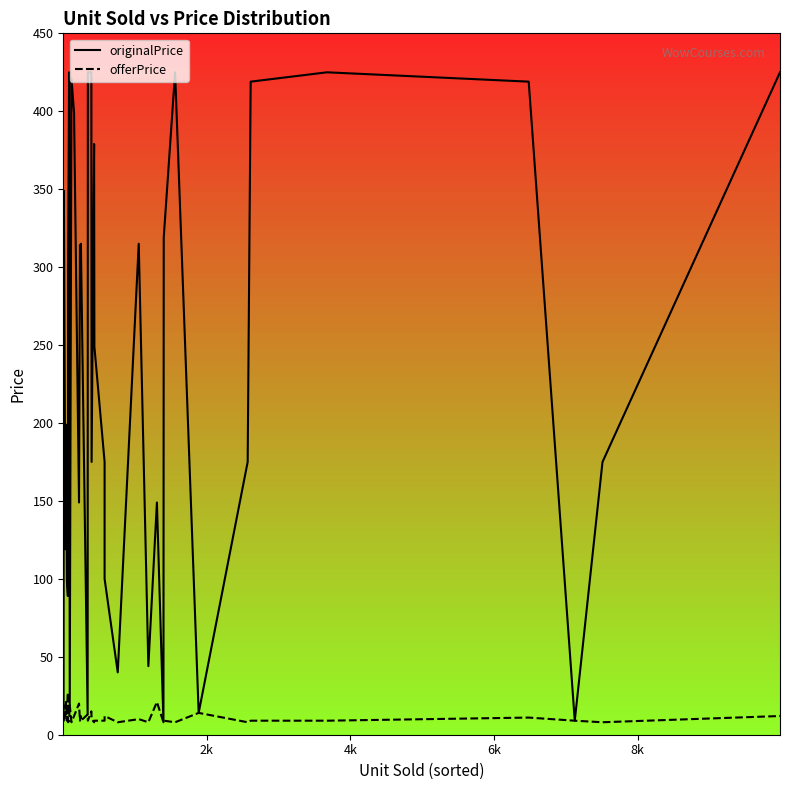

What is the sum of all originalPrice values?

8911